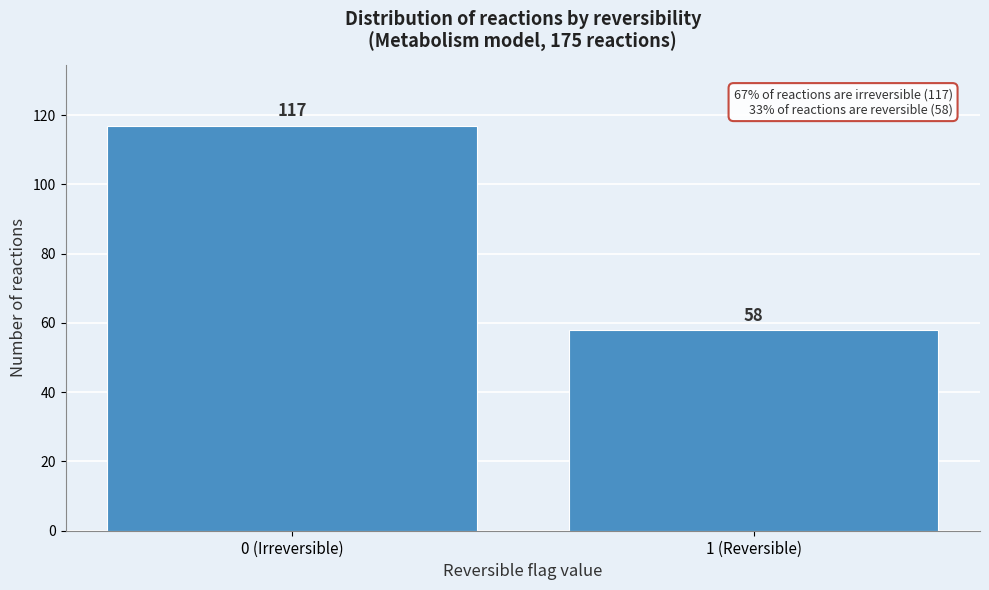

Reading left to right, extract all data points from this chart.

117	58